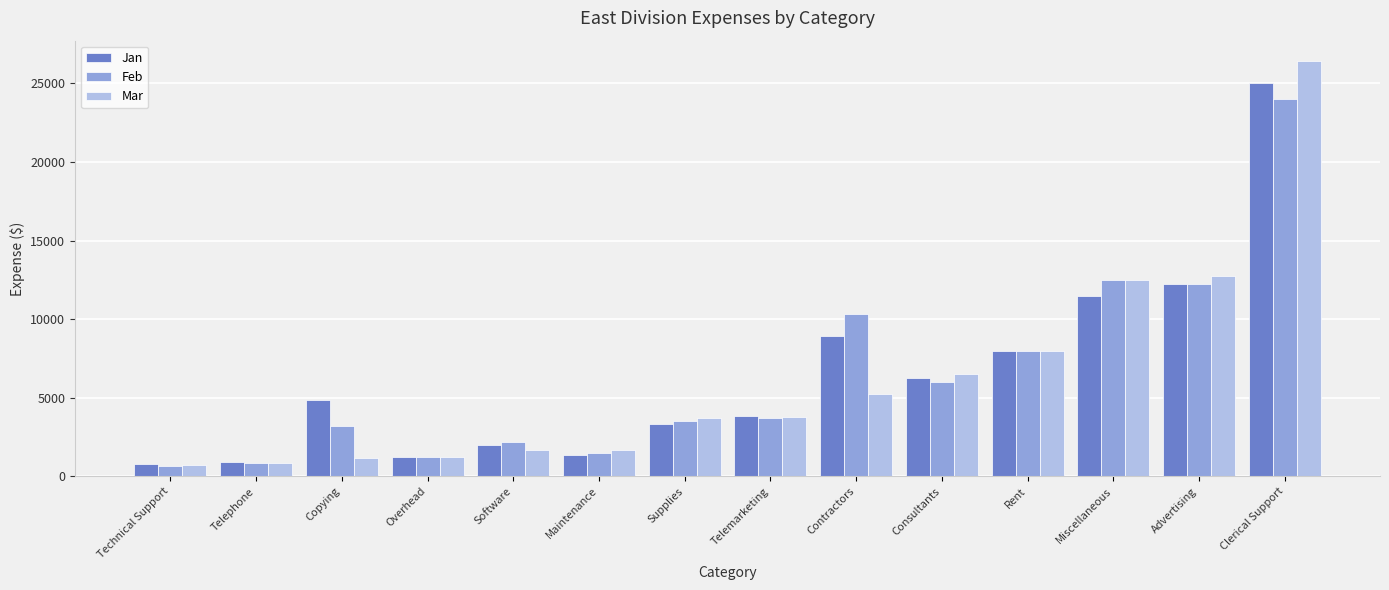

How many categories are shown in the chart?

14